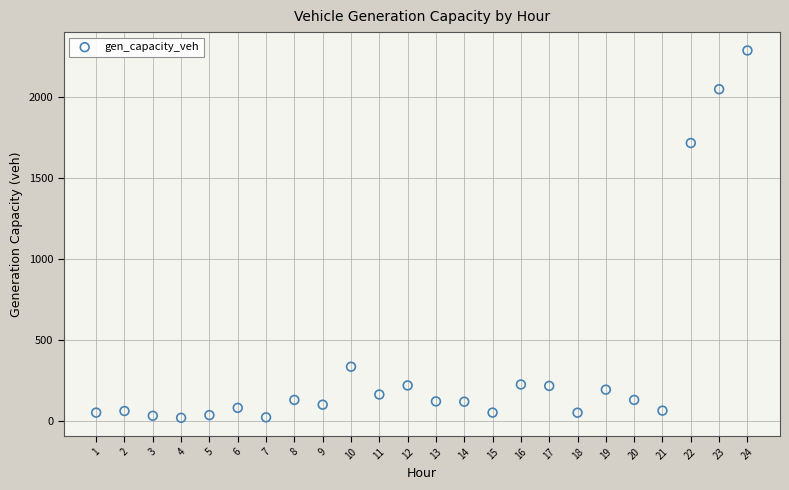

What Y value in the scatter plot is closest to 1152?

1715.5